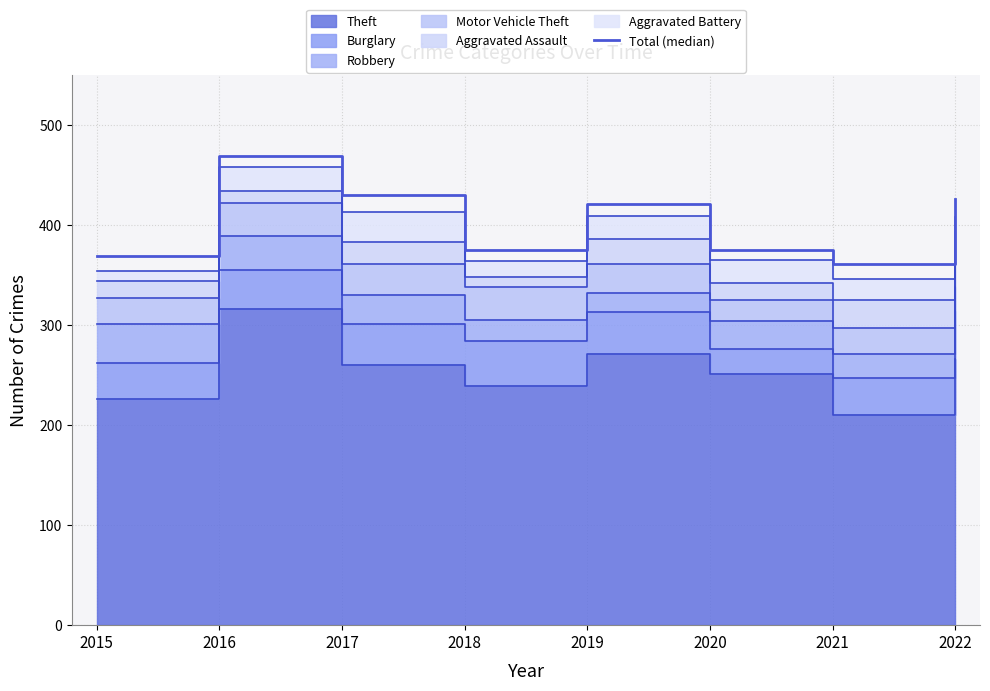

Which has a higher value, 2019 or 2016?

2016